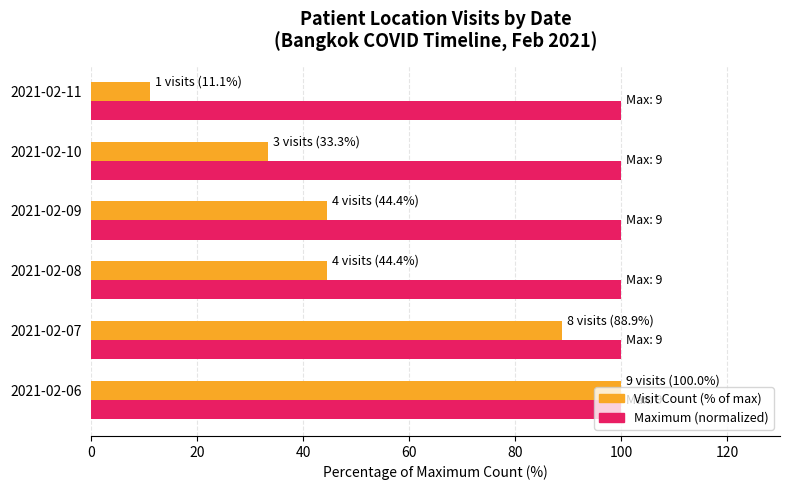

What is the spread (max minus min) of values at 2021-02-07?

11.1